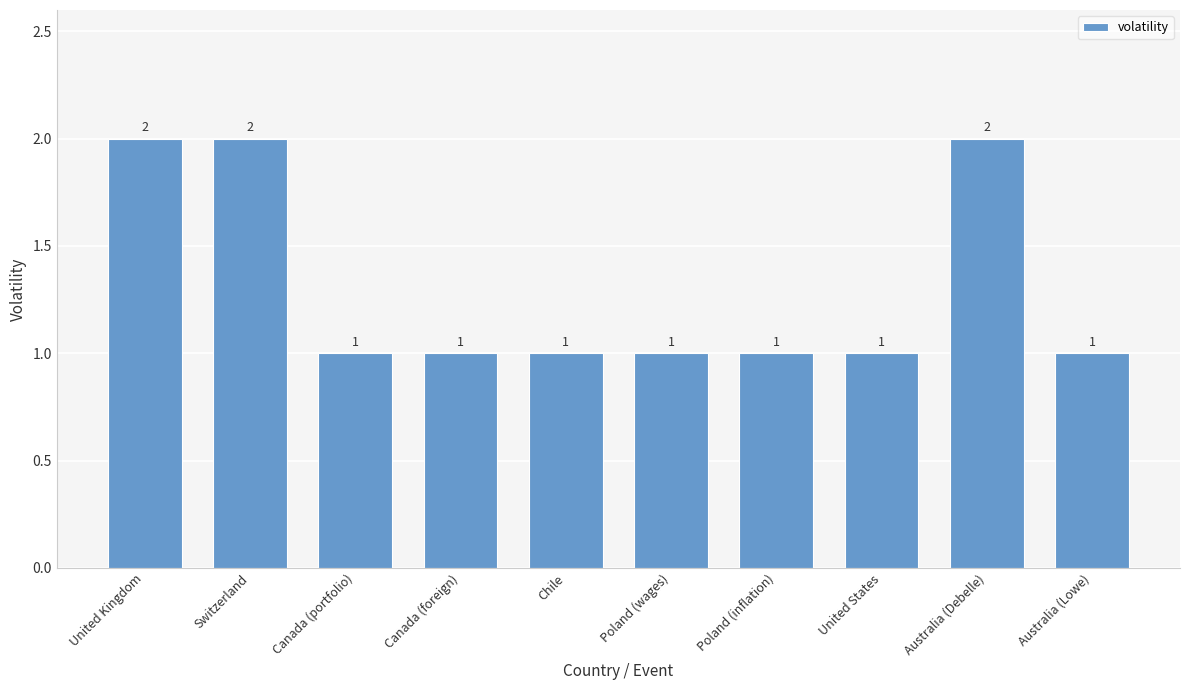

What is the sum of all values?

13